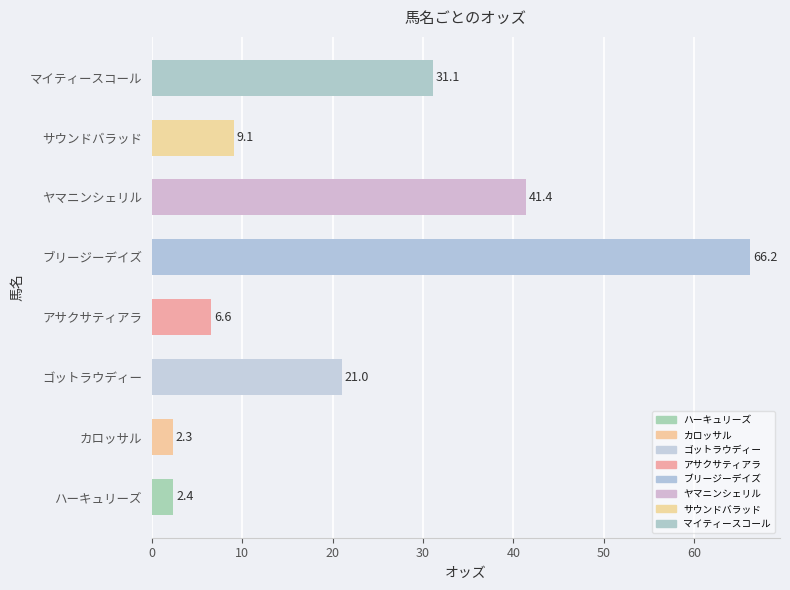

Reading top to bottom, transcribe all the data shown in this chart.

31.1	9.1	41.4	66.2	6.6	21.0	2.3	2.4